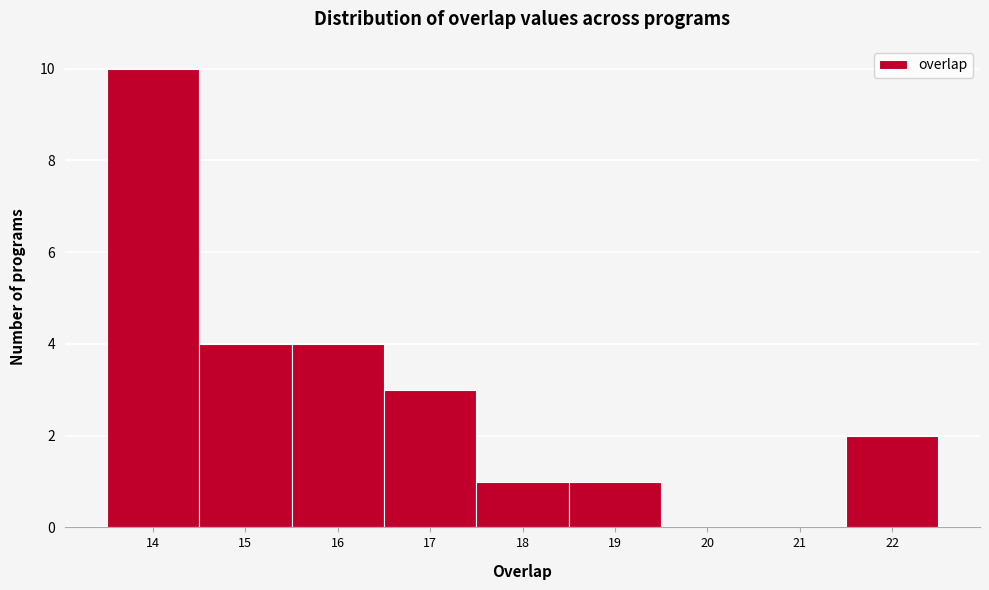

Reading left to right, list every bar in this chart as the range it spans on the x-axis followed by its height. The values are not printed on the chart, so give them approximately, as read against the axis.

13.5 to 14.5: 10
14.5 to 15.5: 4
15.5 to 16.5: 4
16.5 to 17.5: 3
17.5 to 18.5: 1
18.5 to 19.5: 1
19.5 to 20.5: 0
20.5 to 21.5: 0
21.5 to 22.5: 2